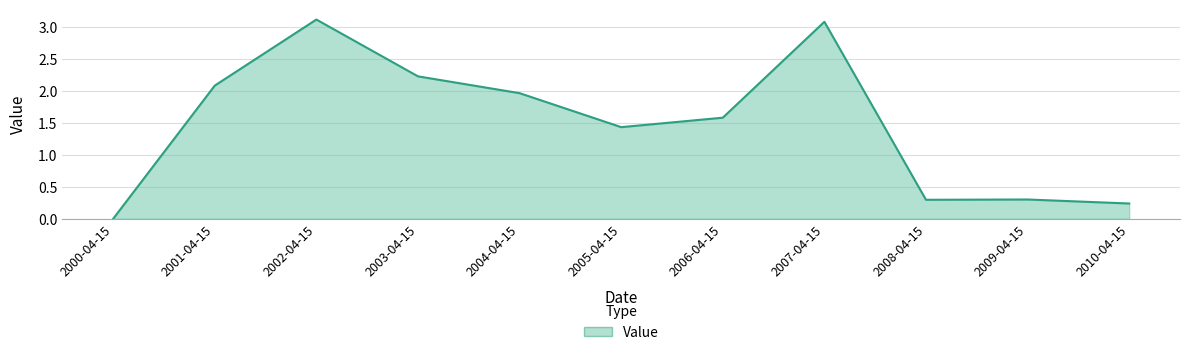

What position from the right is 2006-04-15?

5